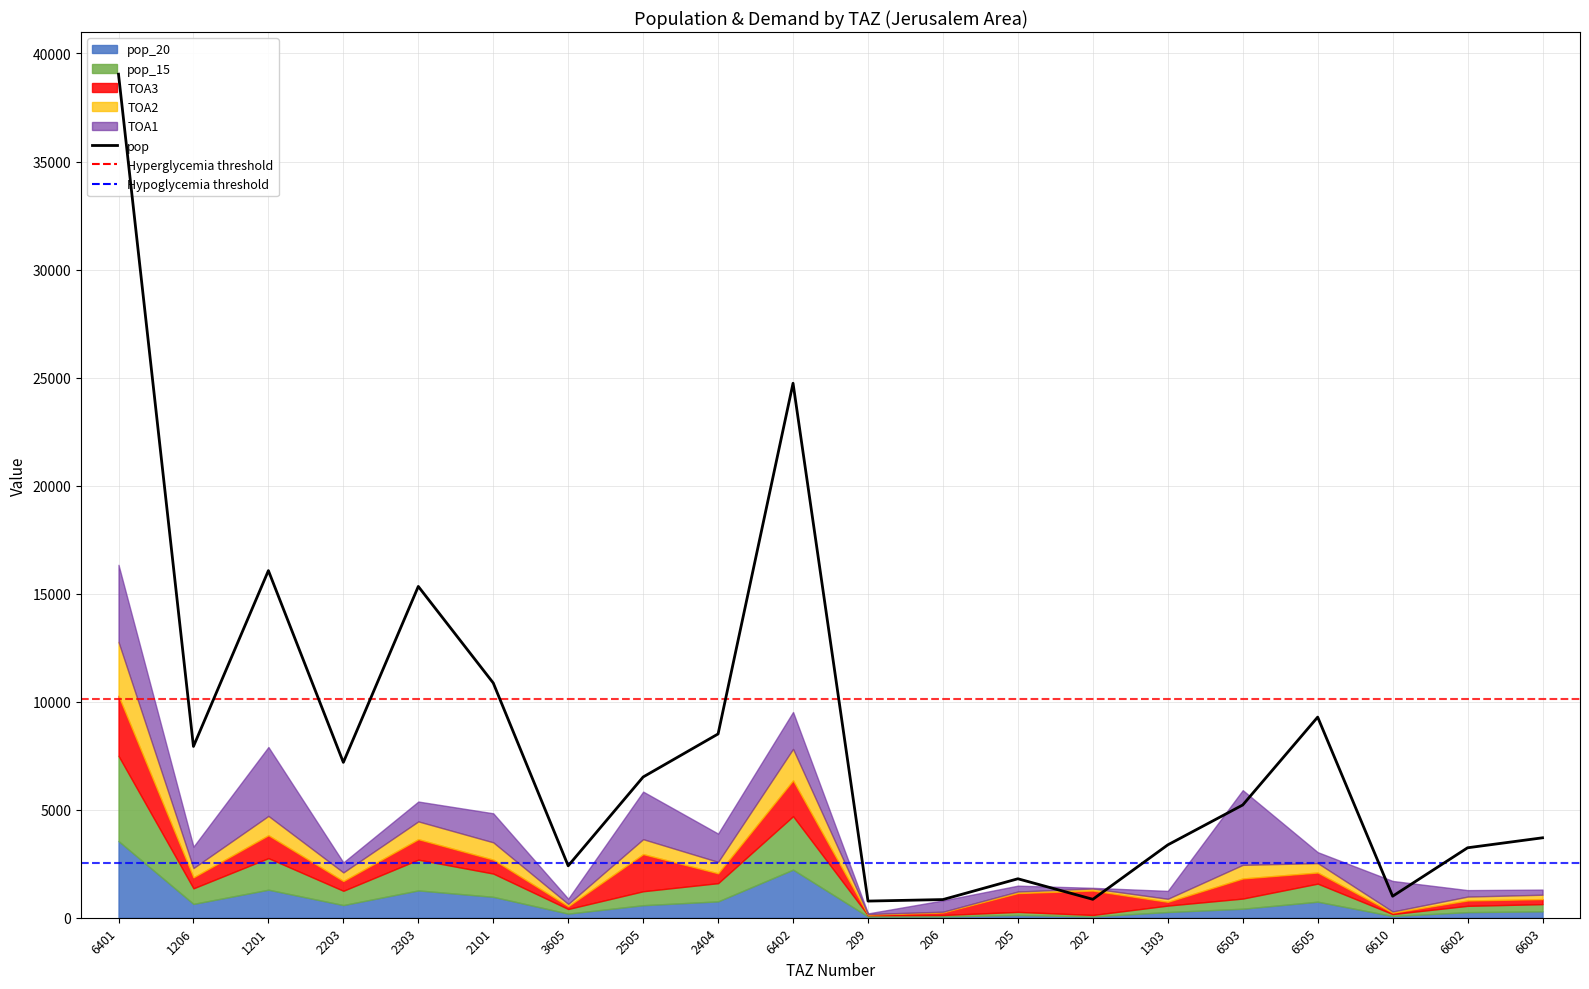

True or false: the data shows 5218.5 at 6503.

True